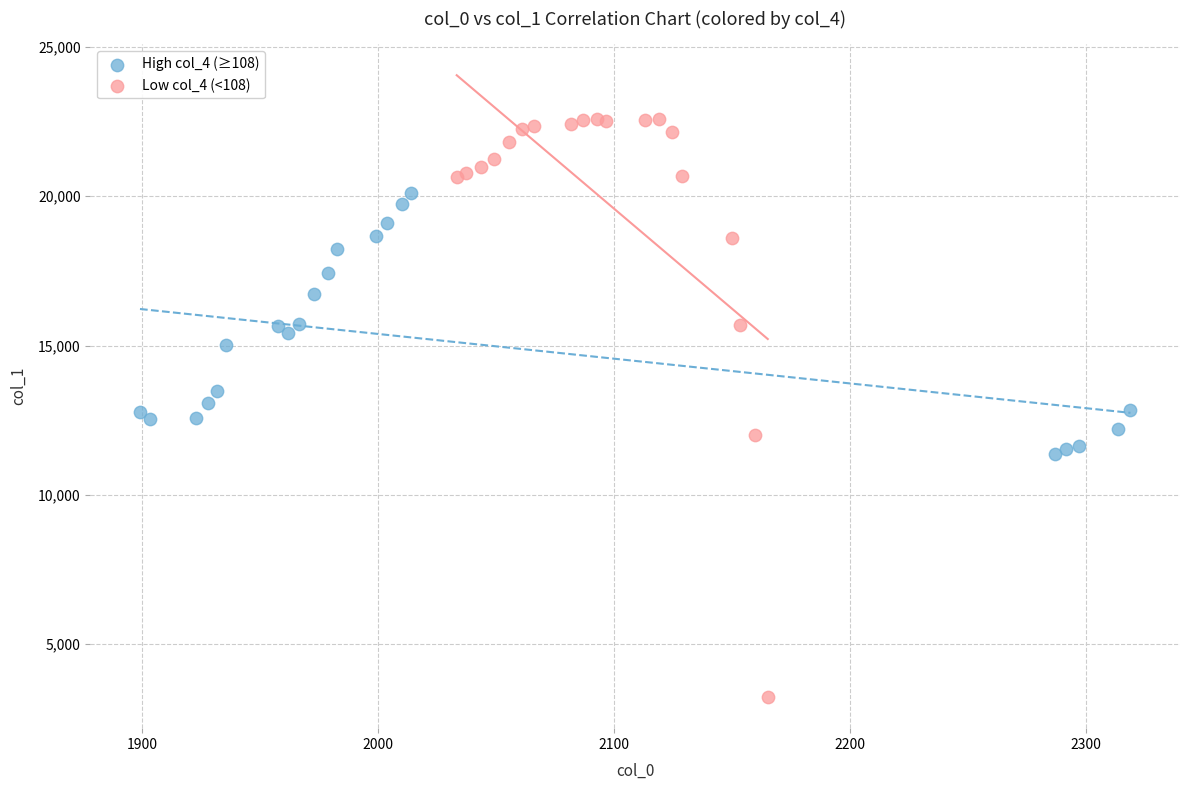

Which series reaches the minimum Y coordinate?

Low col_4 (<108)